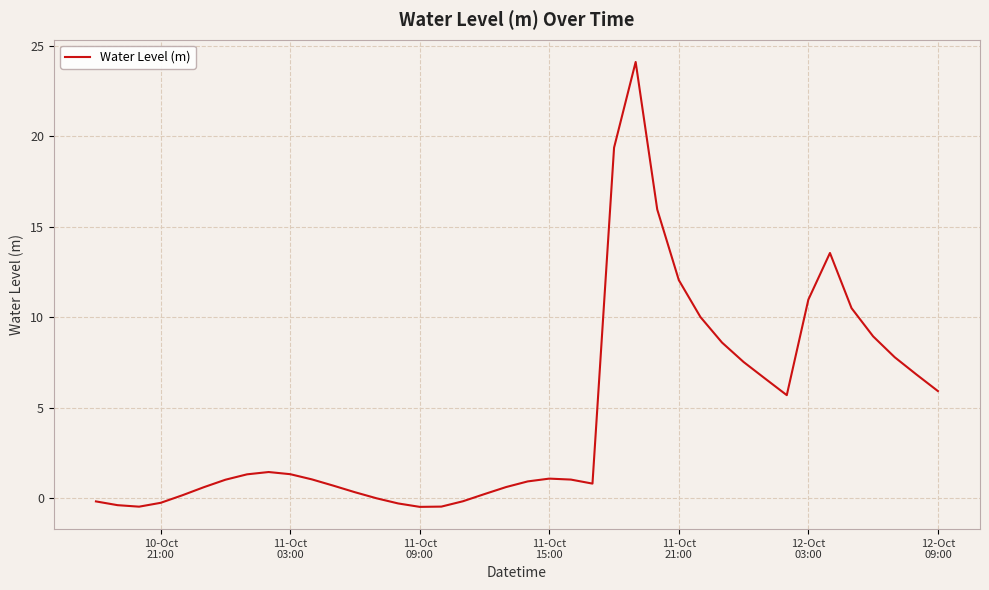

What is the difference between the maximum and minimum values?

24.6